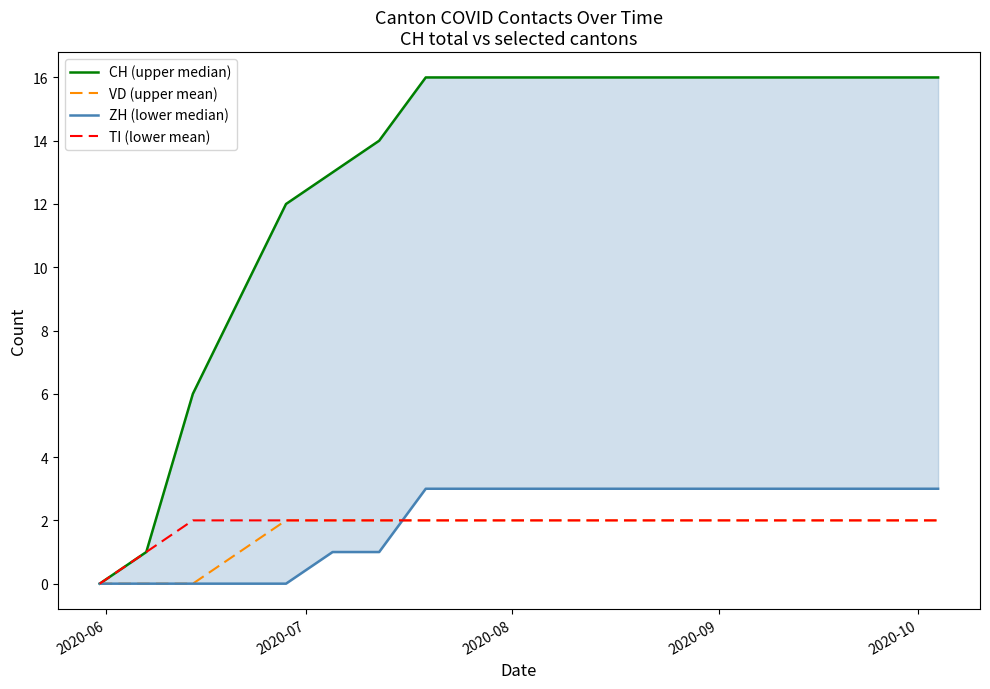

Reading left to right, extract all data points from this chart.

CH (upper median): 0	1	6	9	12	13	14	16	16	16	16	16	16	16	16	16	16	16	16
VD (upper mean): 0	0	0	1	2	2	2	2	2	2	2	2	2	2	2	2	2	2	2
ZH (lower median): 0	0	0	0	0	1	1	3	3	3	3	3	3	3	3	3	3	3	3
TI (lower mean): 0	1	2	2	2	2	2	2	2	2	2	2	2	2	2	2	2	2	2